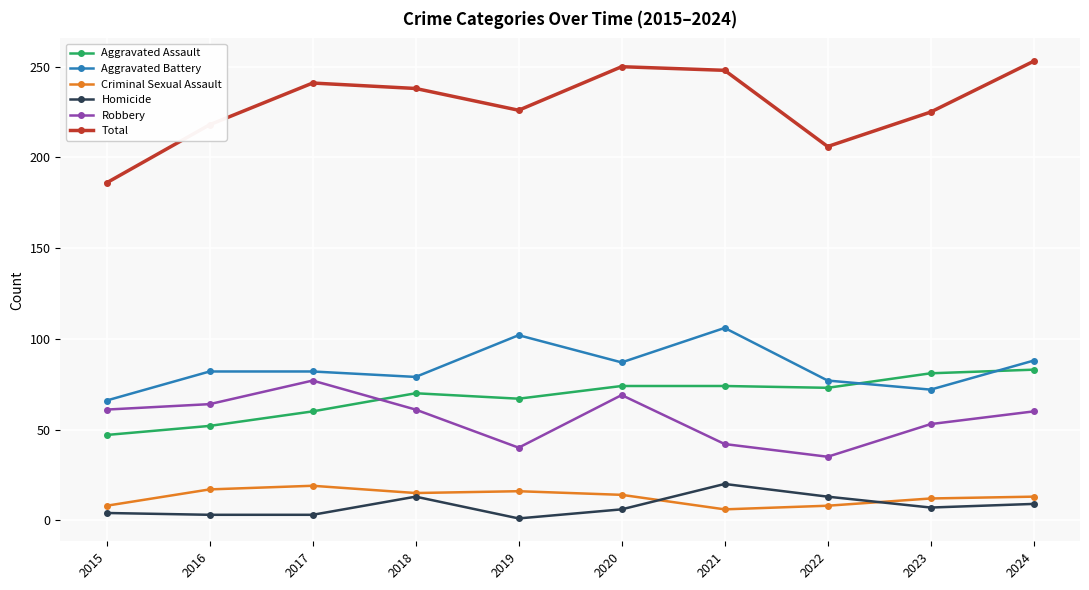

Does the chart display data point markers on the line(s)?

Yes